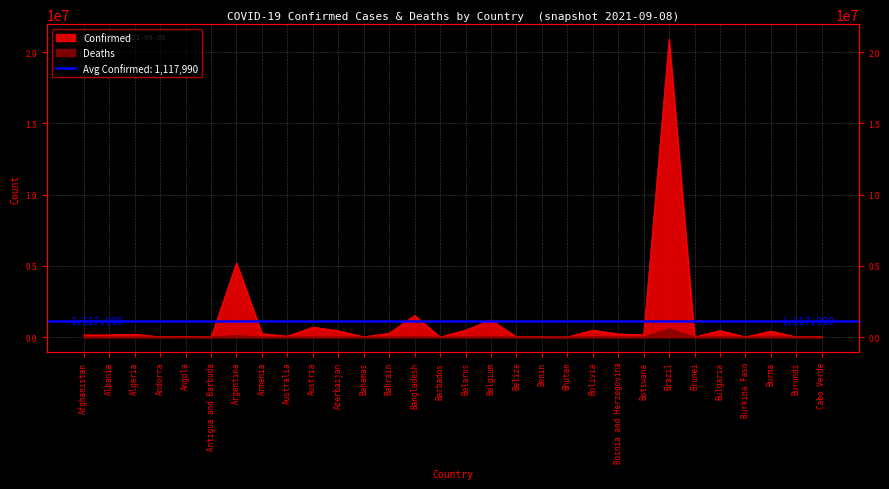

How many series are shown in this chart?

2